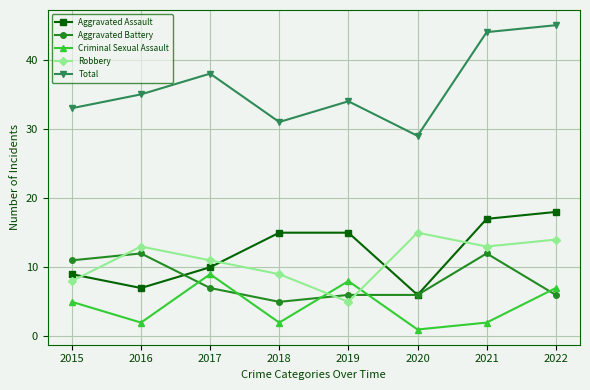

After their last crossing, which series has the higher values: Aggravated Assault or Robbery?

Aggravated Assault